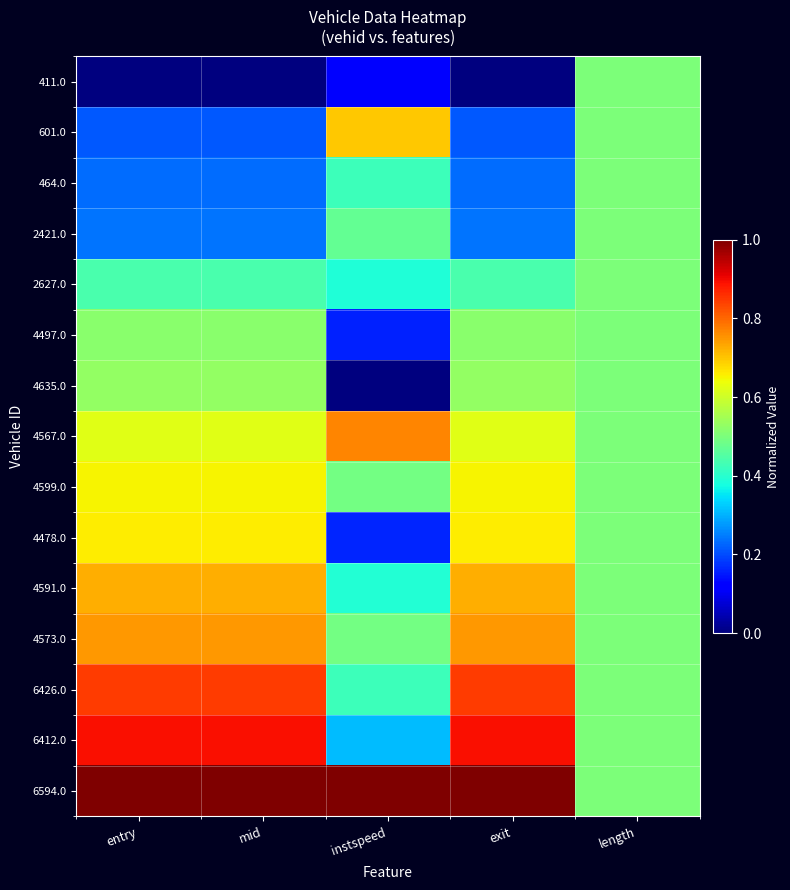

What is the total value across all series at mid?

8.3